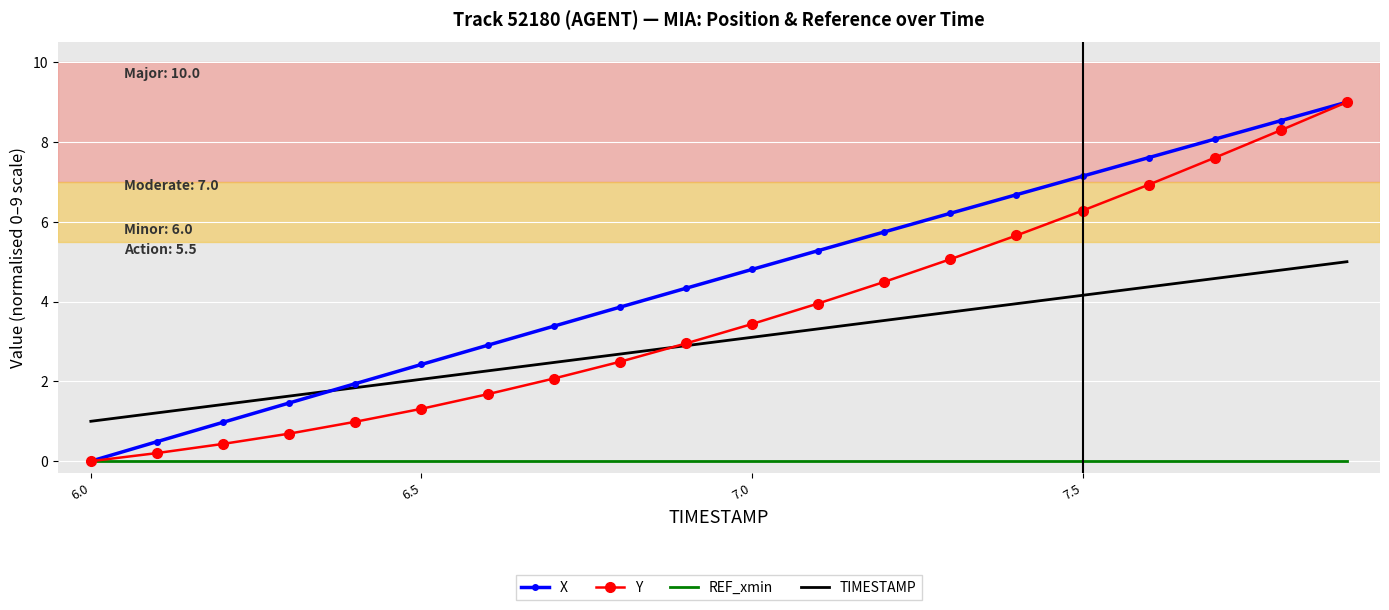

What is the average value of the TIMESTAMP series?

3.0